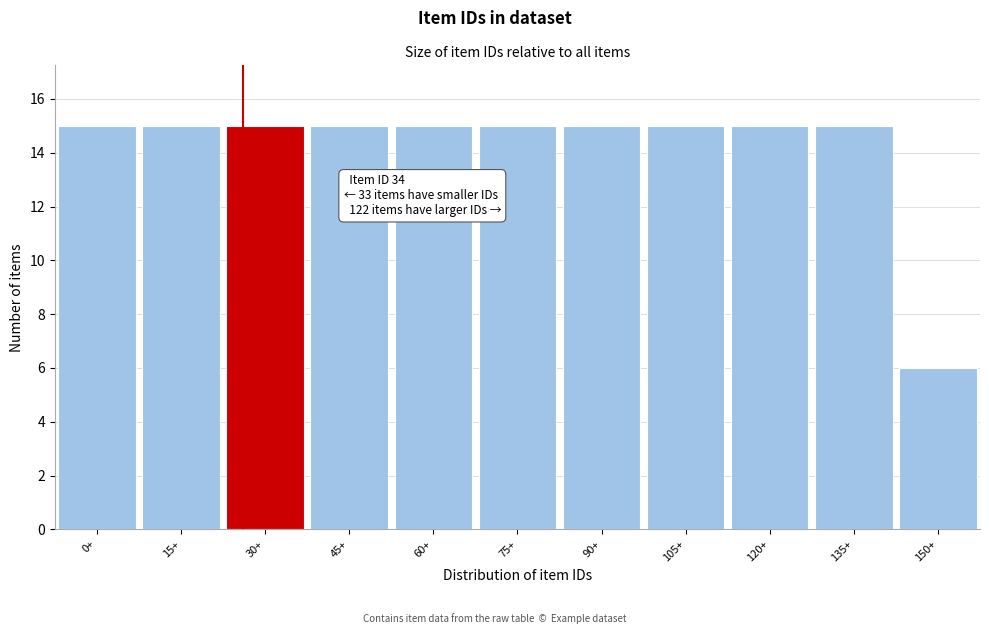

Reading left to right, what are all the values shown in this chart?

15	15	15	15	15	15	15	15	15	15	6